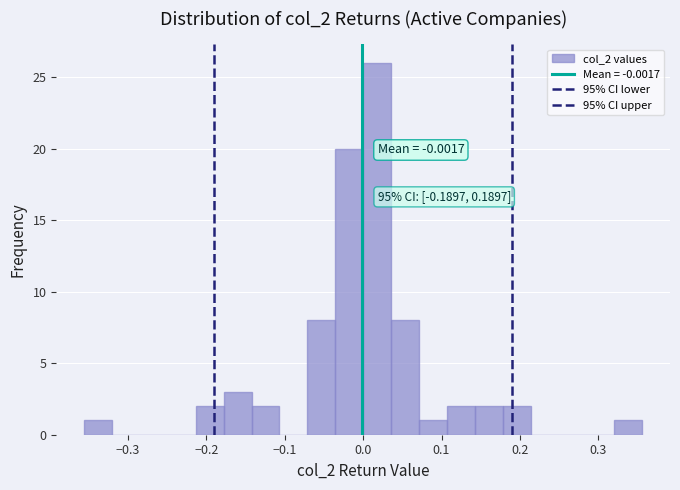

Read against the x-axis, roughly where is the centre of the tallest bar?

0.02